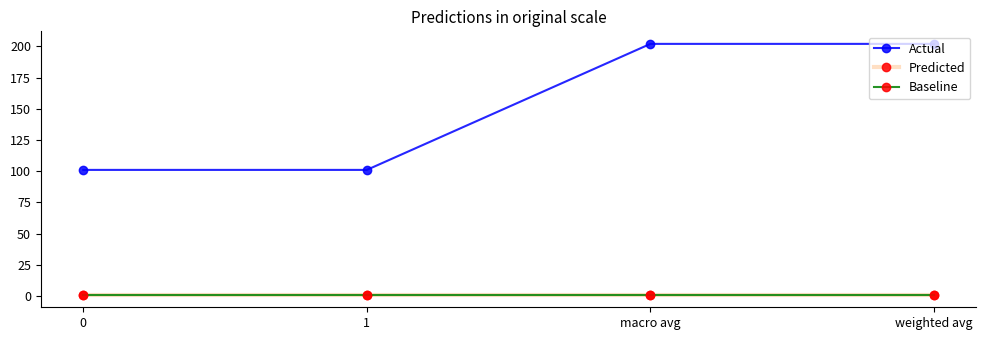

What is the maximum value shown in the chart?

202.0